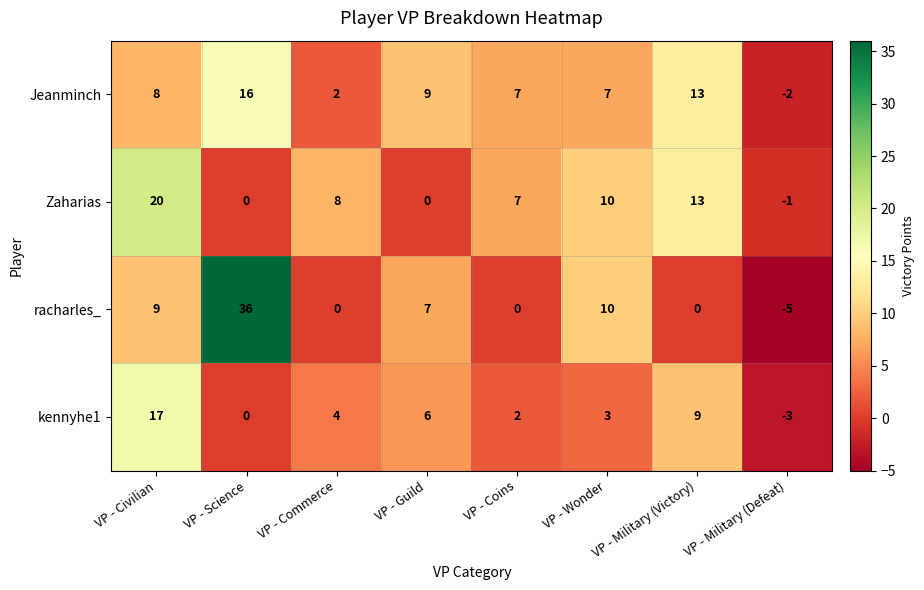

Between VP - Commerce and VP - Military (Defeat), which series saw the biggest shift?

Zaharias